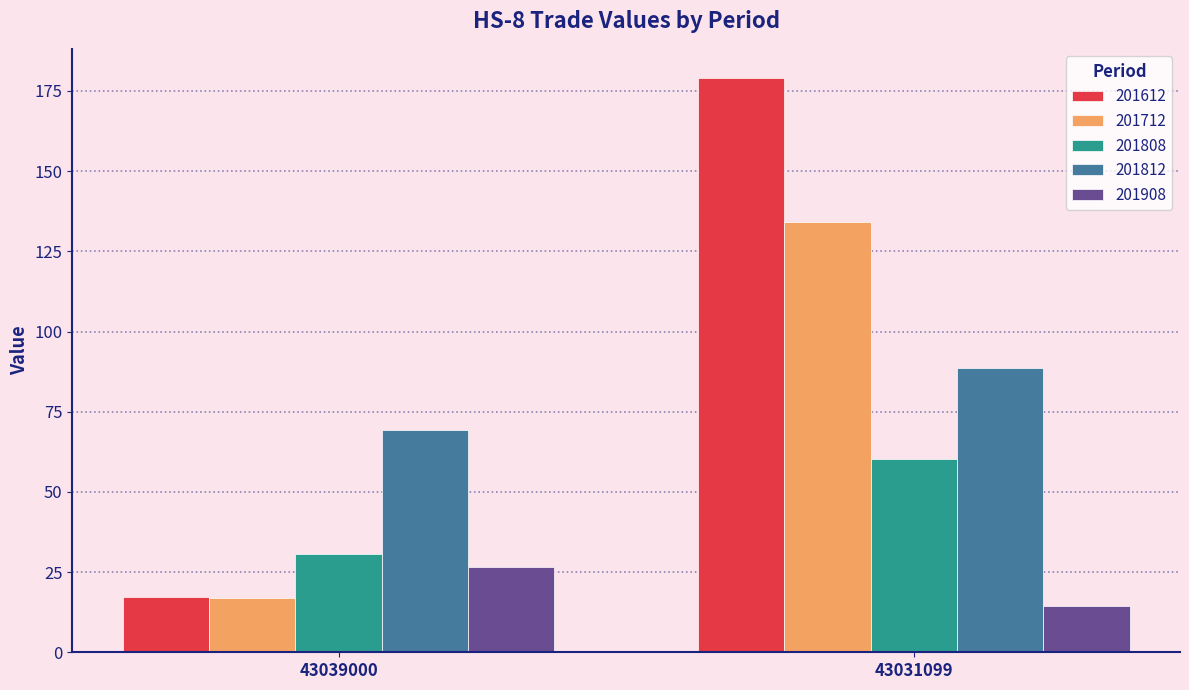

What is the spread (max minus min) of values at 43031099?

164.8